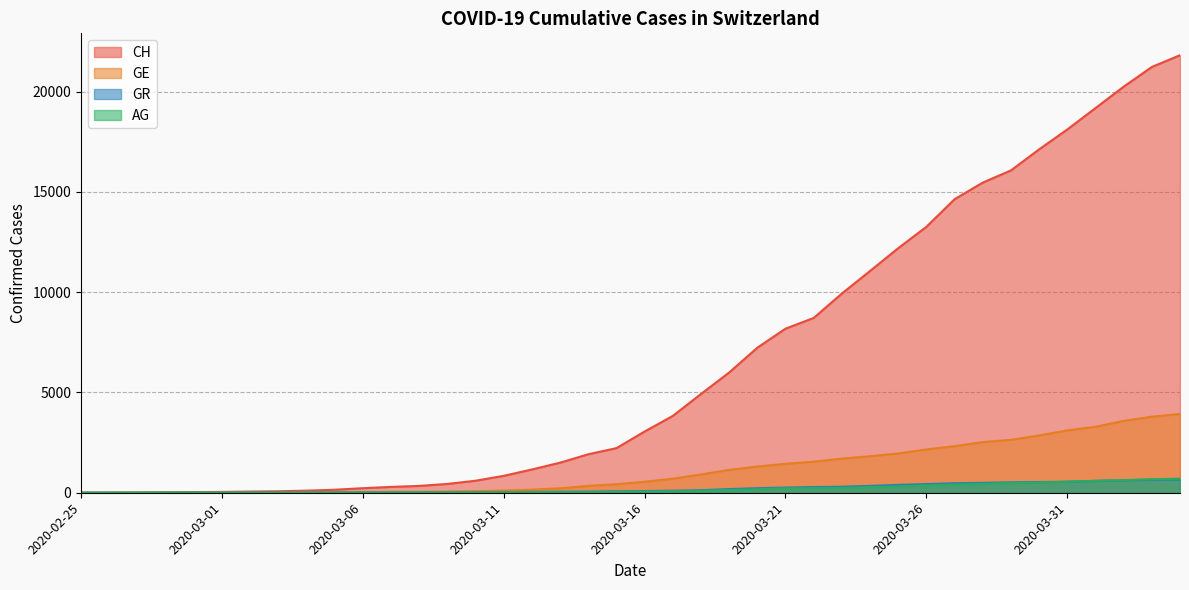

What are all the series names shown in the legend?

CH, GE, GR, AG